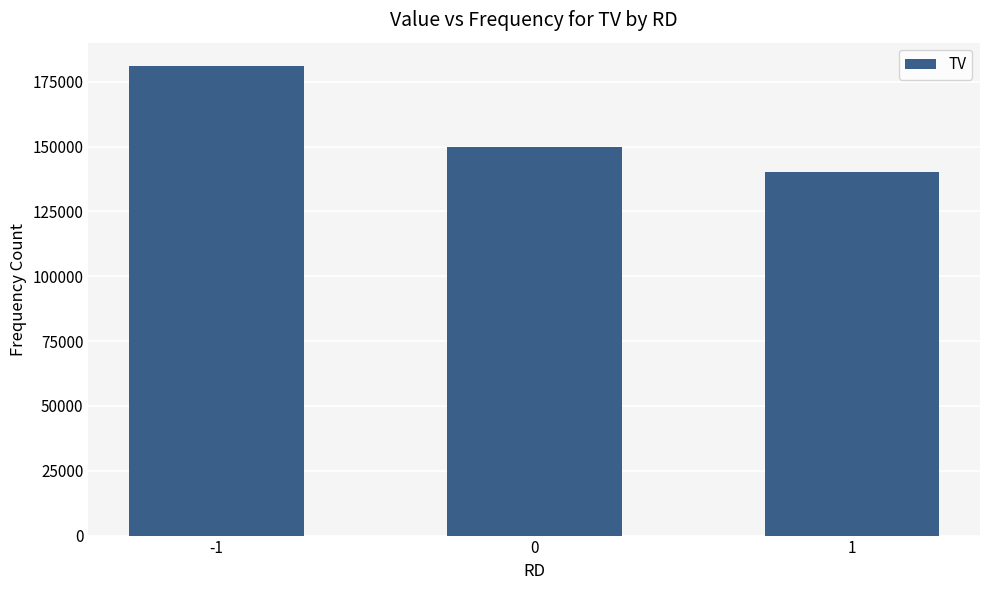

What is the average value?

157000